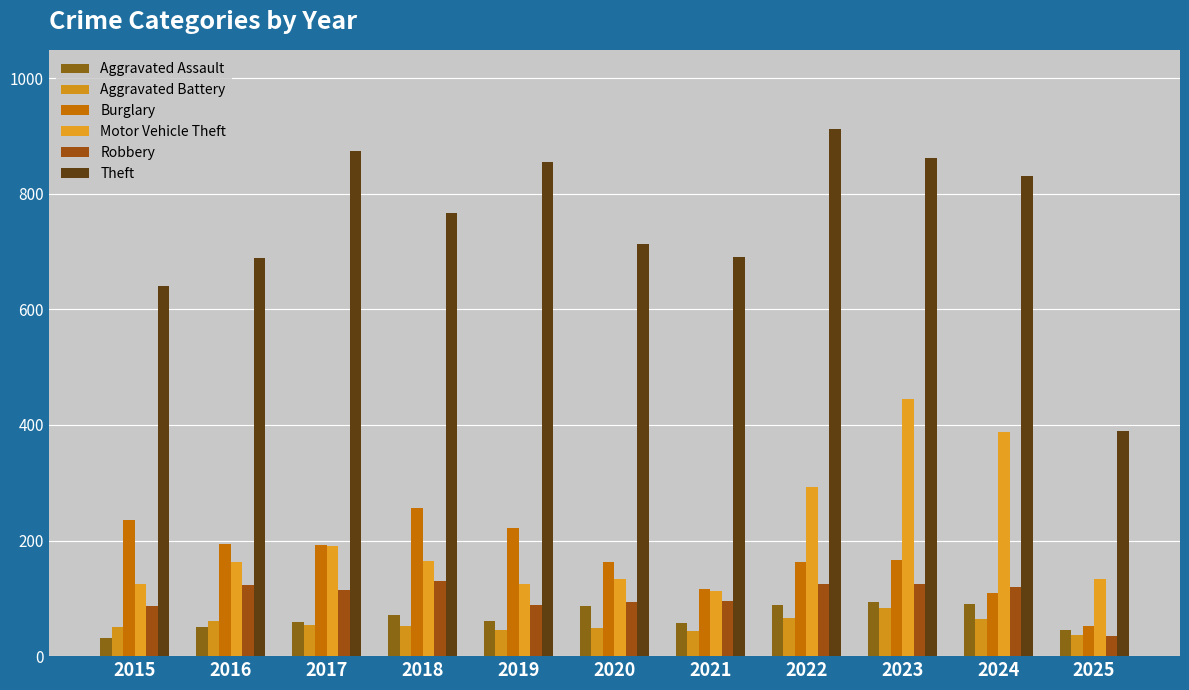

The value of Burglary at 2024 is 110. True or false?

True